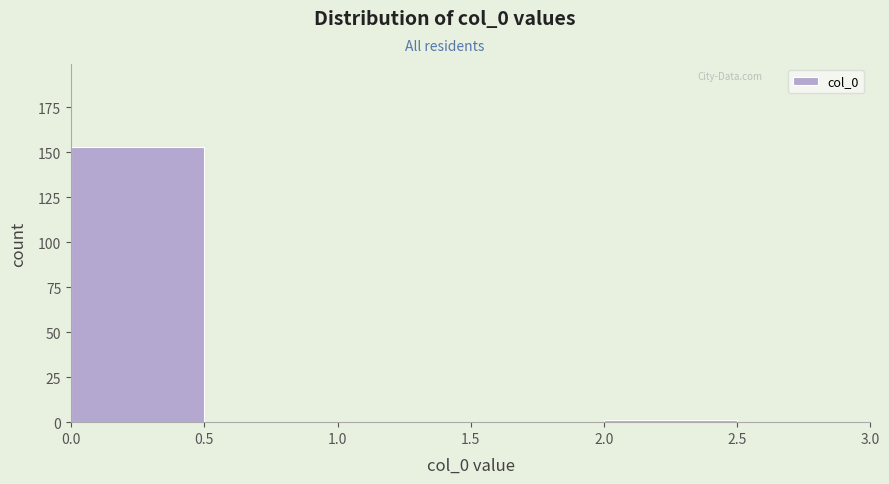

Over which range of the x-axis is the bar tallest?

0.0 to 0.5